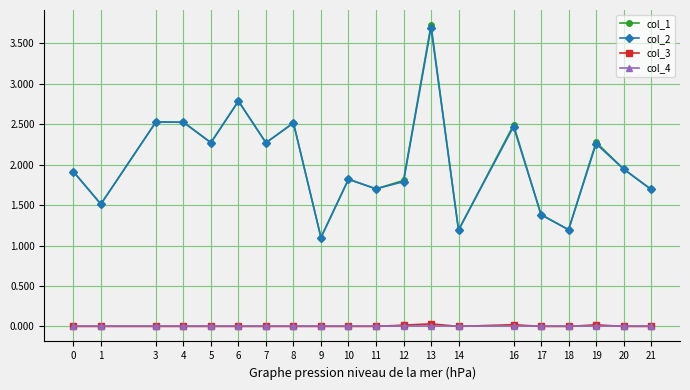

What are all the series names shown in the legend?

col_1, col_2, col_3, col_4